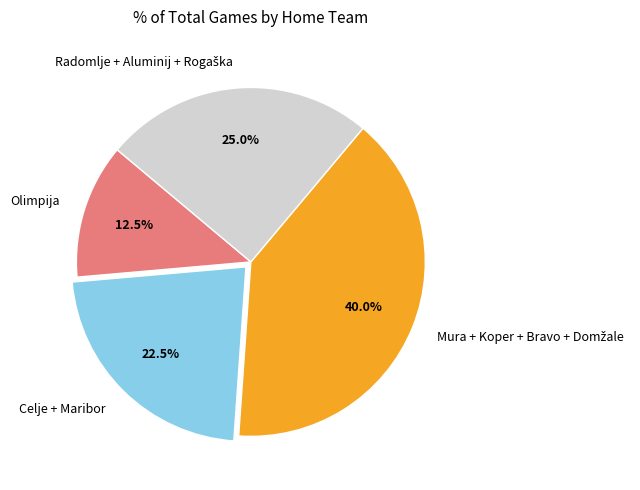

Does any single category account for the majority?

No